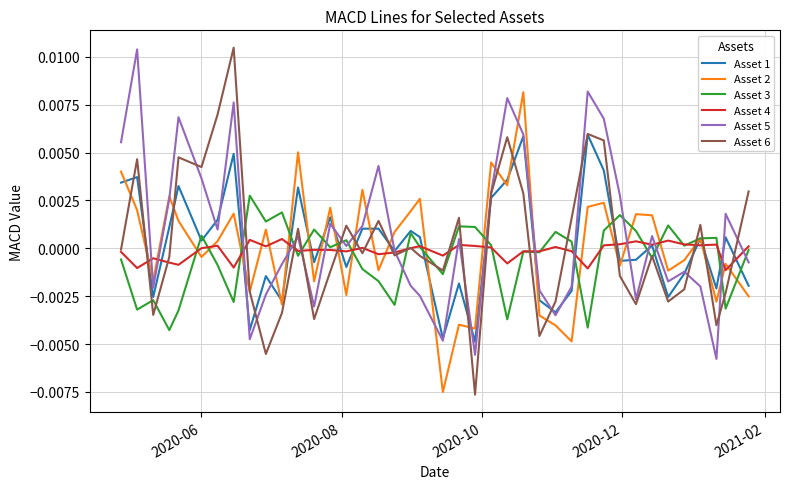

Which series has the largest range (max minus min)?

Asset 6